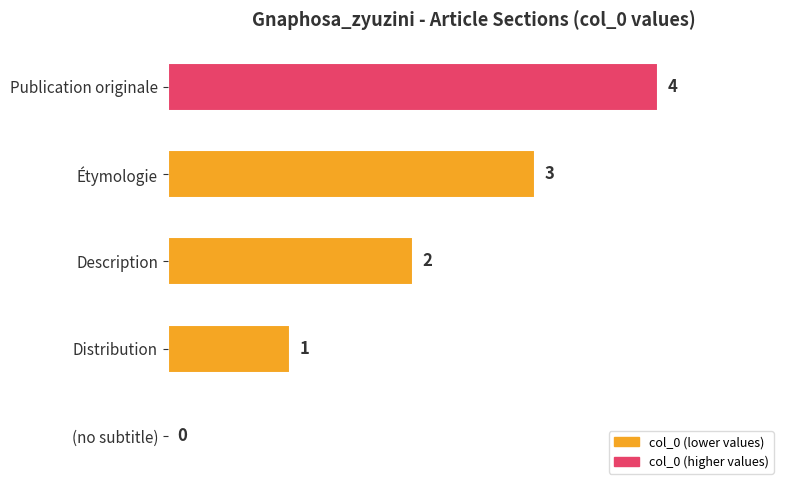

How many values are between 1 and 3?

3